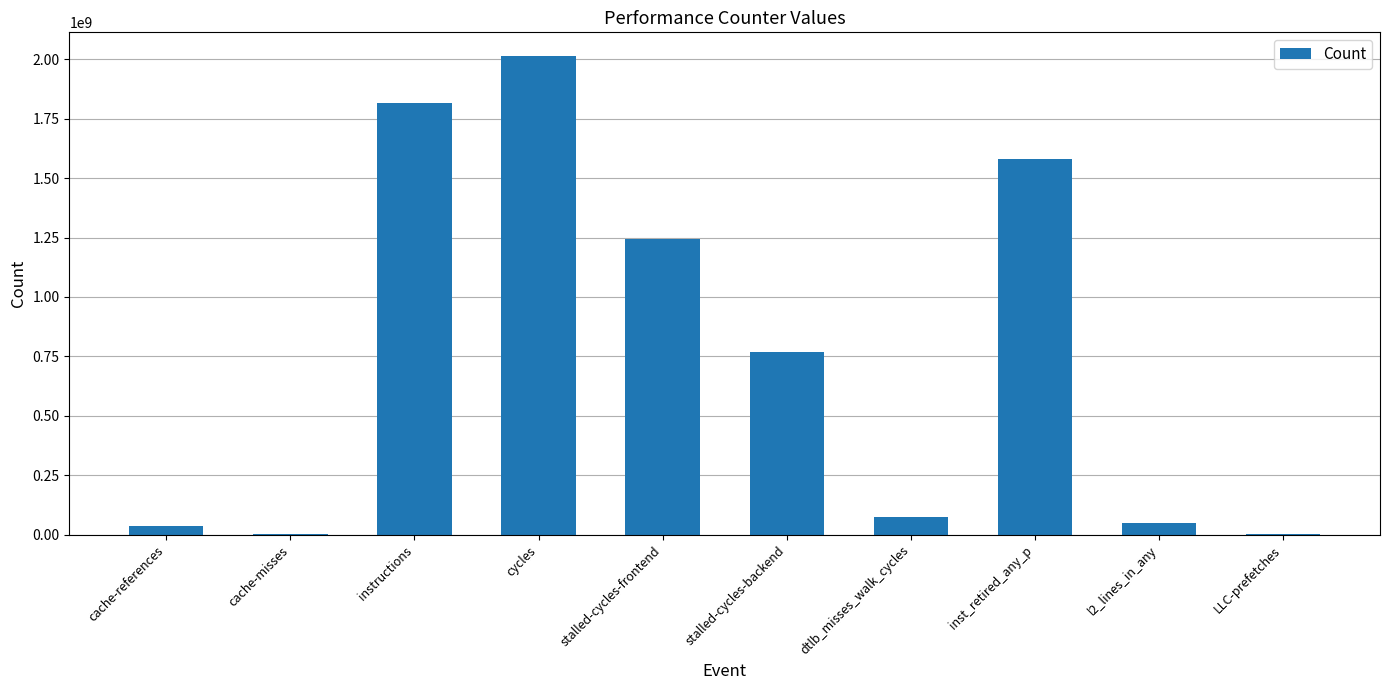

True or false: the data shows 75831868 at dtlb_misses_walk_cycles.

True